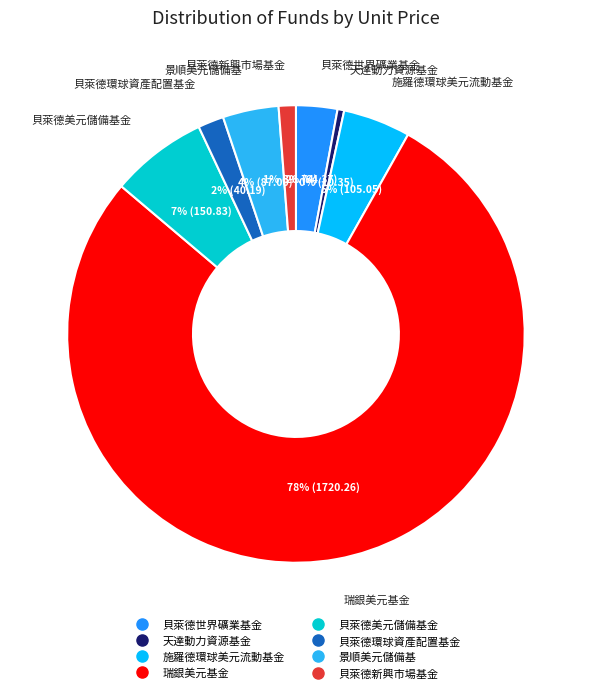

Is there a majority slice in this chart?

Yes